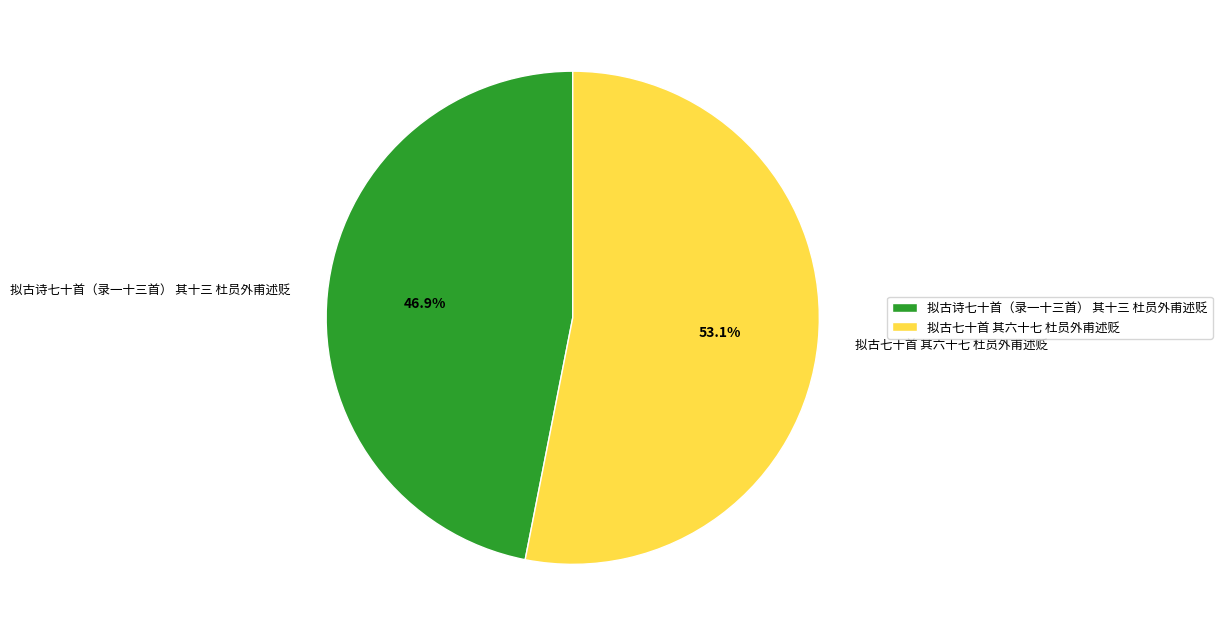

Rank the categories by value from lowest to highest.

拟古诗七十首（录一十三首） 其十三 杜员外甫述贬, 拟古七十首 其六十七 杜员外甫述贬